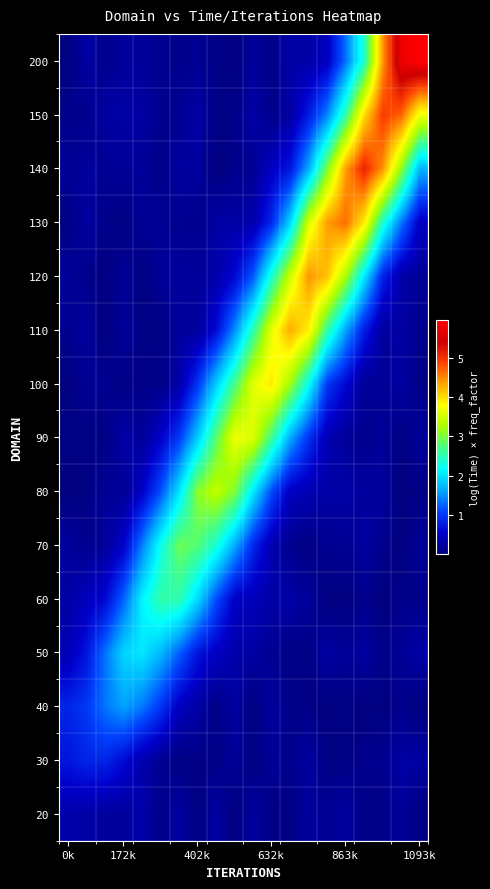

At how many categories does at least one series exceed 3?

13